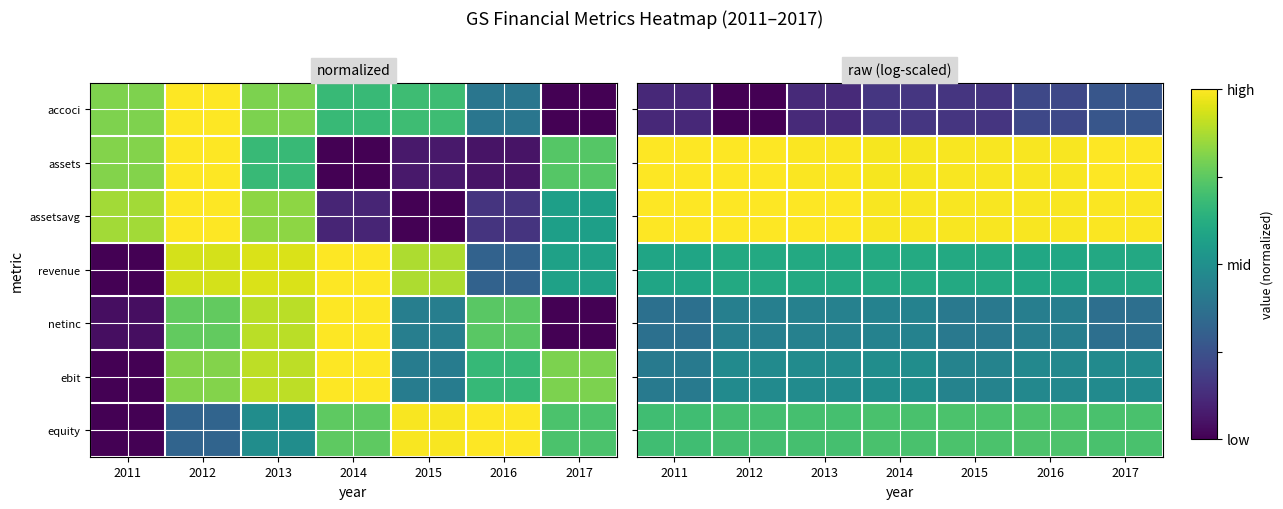

Is the value of assets at 2012 greater than the value of accoci at 2013?

Yes